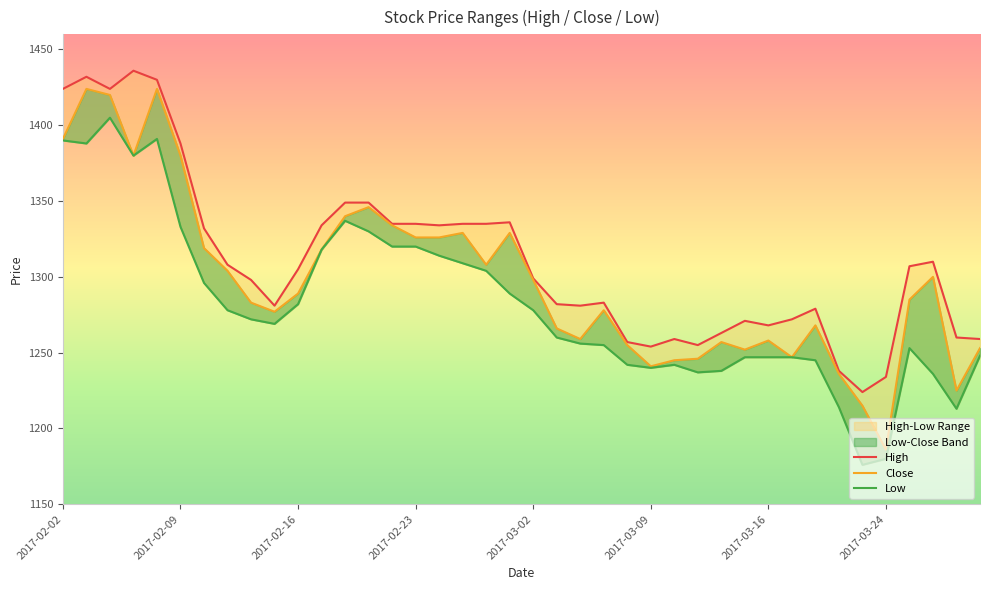

What is the sum of the Close values at 2017-02-02 and 11?

2709